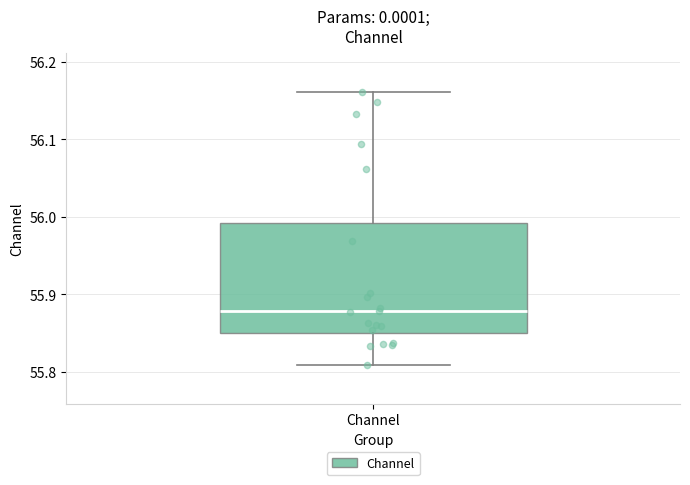

Where does the lower whisker of the box for Channel end on the y-axis? The values are not printed on the chart, so give them approximately, as read against the axis.

55.81